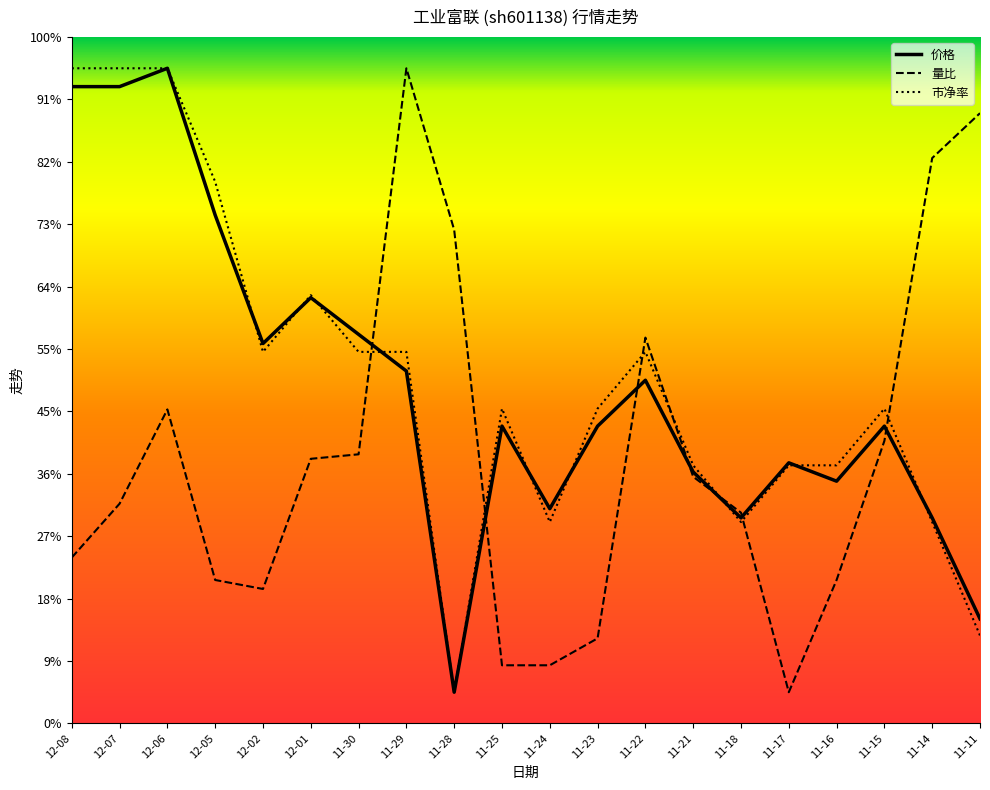

Does the chart display data point markers on the line(s)?

No